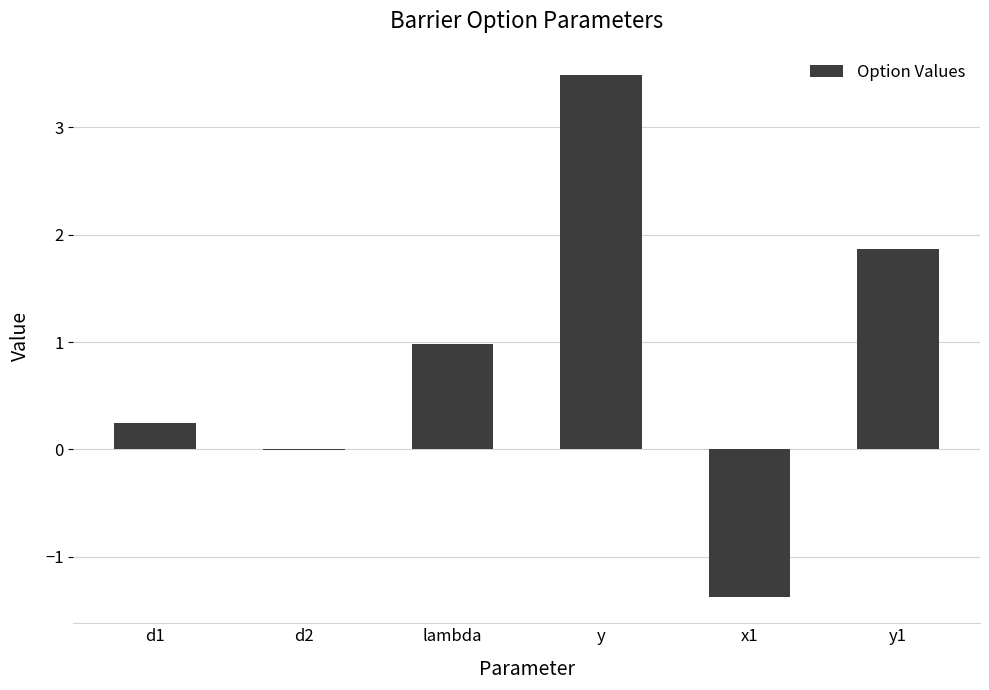

What is the change in value from d1 to y1?

+1.6